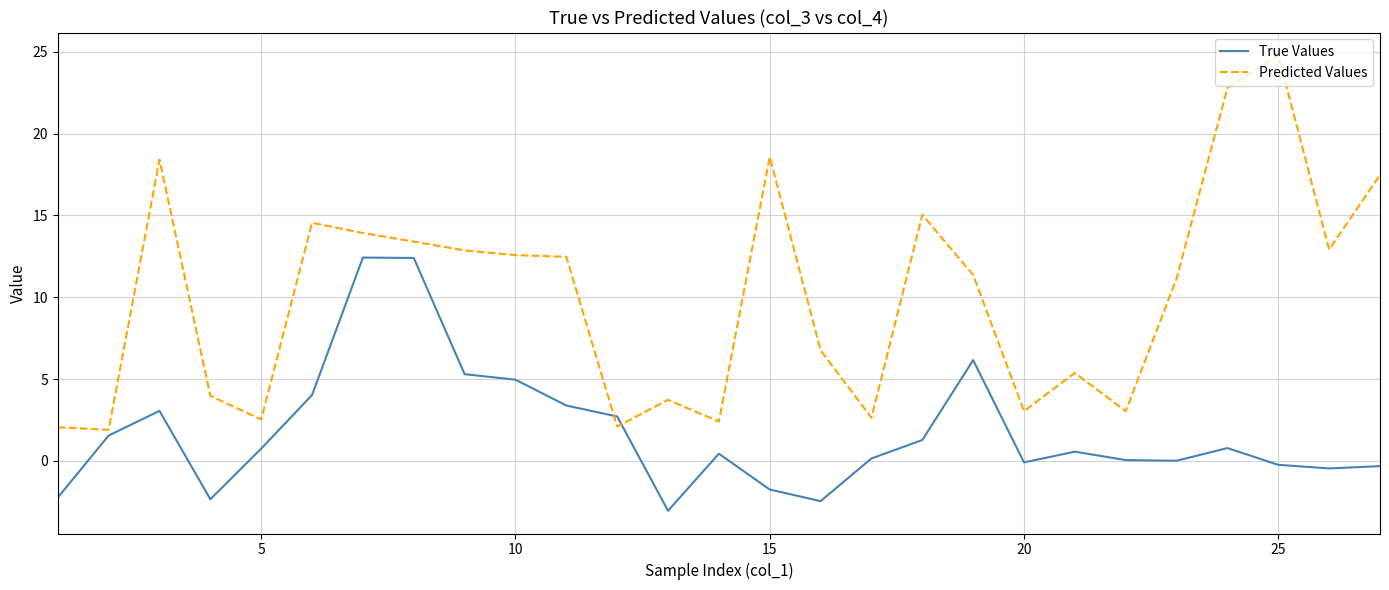

What is the minimum value shown in the chart?

-3.0